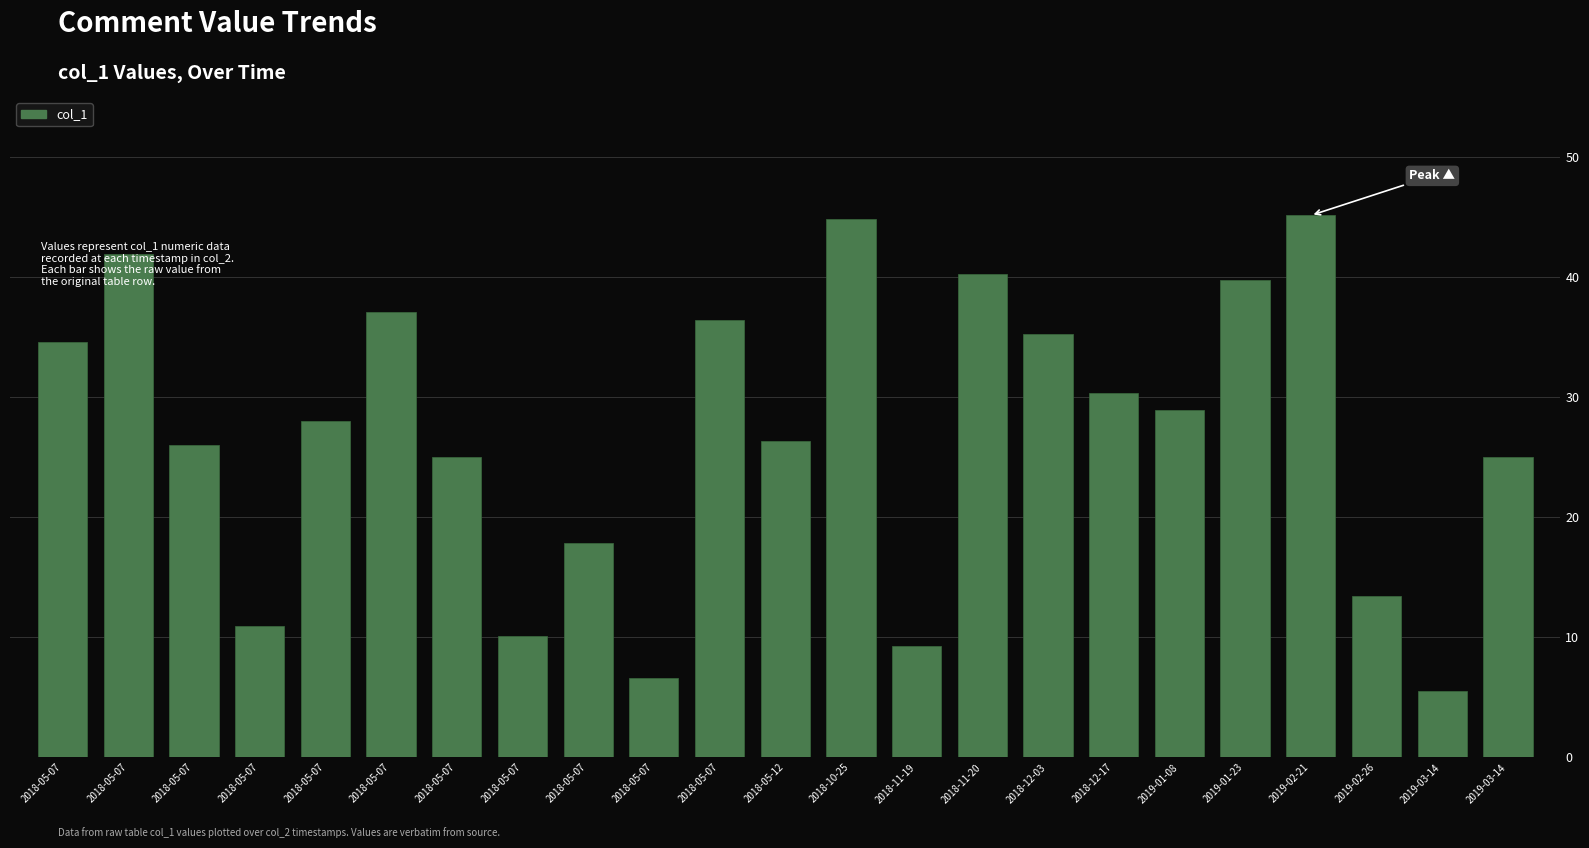

How many data points are above 27?

12